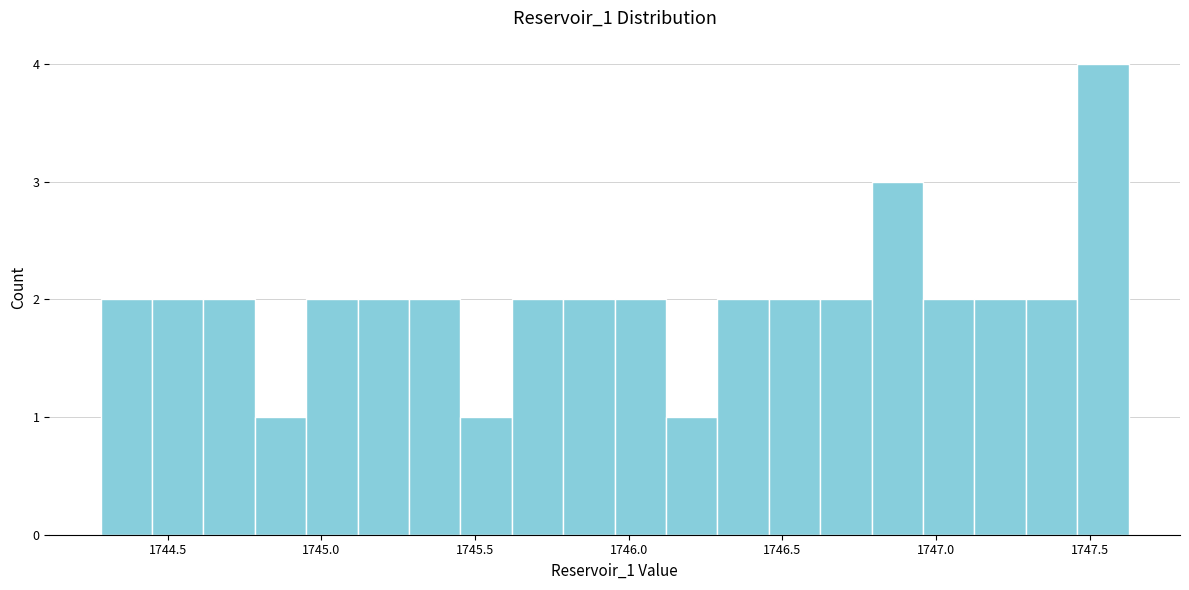

Read against the x-axis, roughly where is the centre of the tallest bar?

1747.55